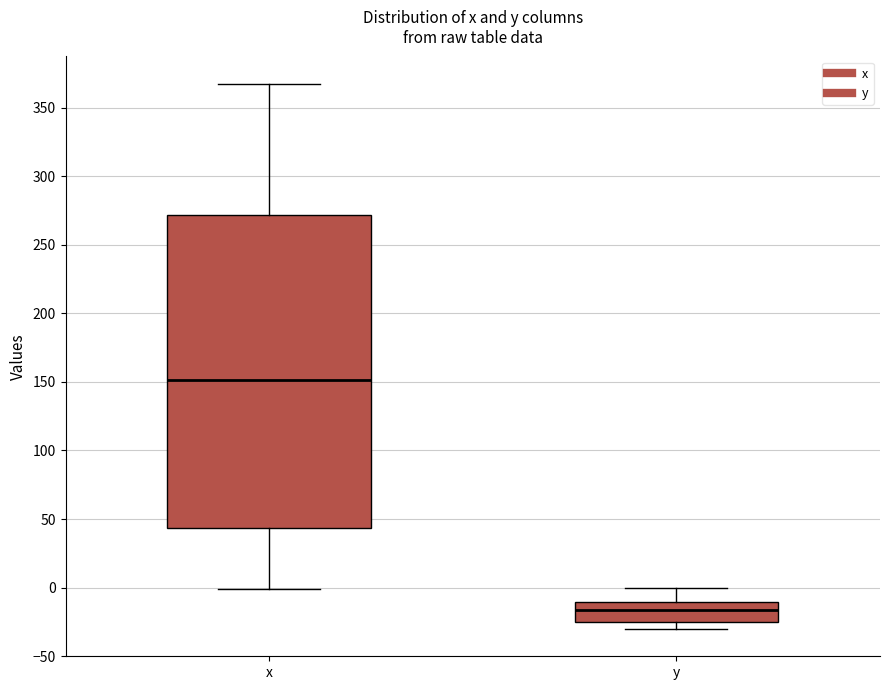

Reading left to right, read every box against the y-axis: the position of its median line, the range the box covers, and the ends of its whiskers. The values are not printed on the chart, so give them approximately, as read against the axis.

x: median 150, box 45 to 270, whiskers 0 to 365
y: median -15, box -25 to -10, whiskers -30 to 0